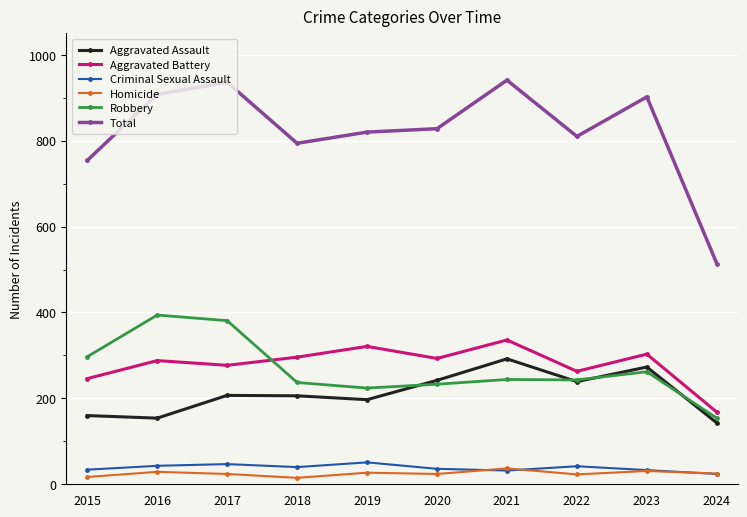

What is the value of the Total point at the 2nd from the left?

908